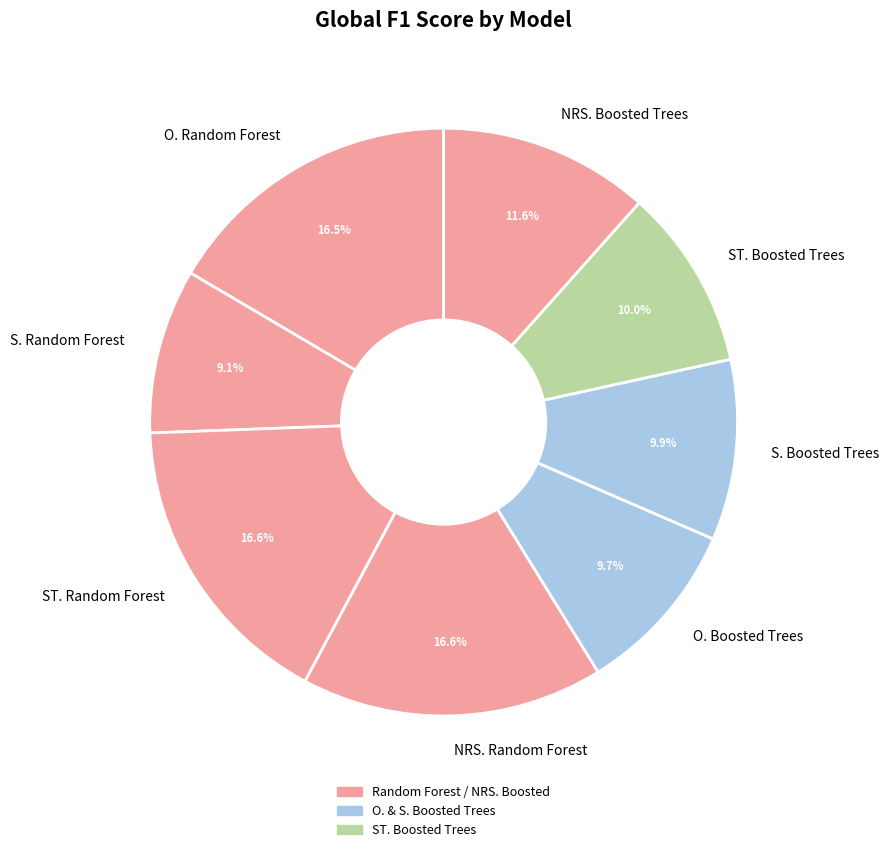

Is there a majority slice in this chart?

No